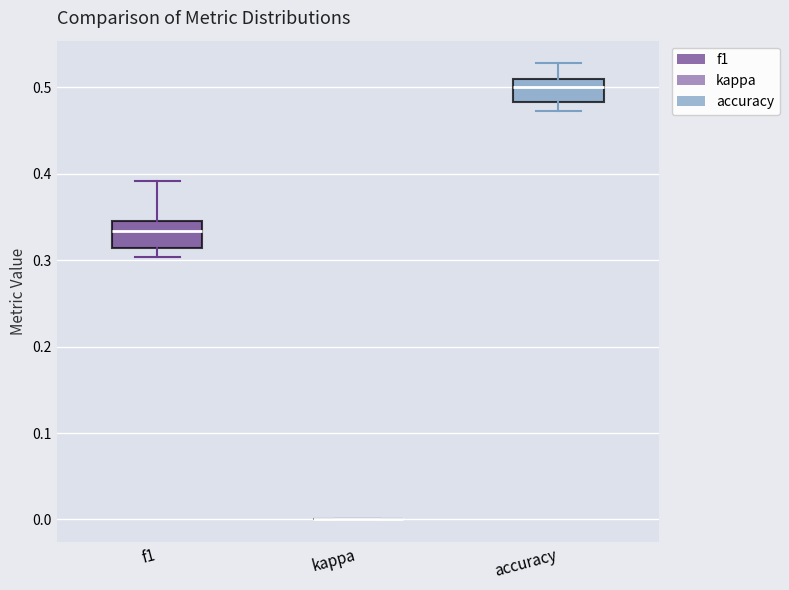

Reading left to right, read every box against the y-axis: the position of its median line, the range the box covers, and the ends of its whiskers. The values are not printed on the chart, so give them approximately, as read against the axis.

f1: median 0.33, box 0.31 to 0.35, whiskers 0.30 to 0.39
kappa: box collapsed to a line at 0.00, whiskers 0.00 to 0.00
accuracy: median 0.50, box 0.48 to 0.51, whiskers 0.47 to 0.53